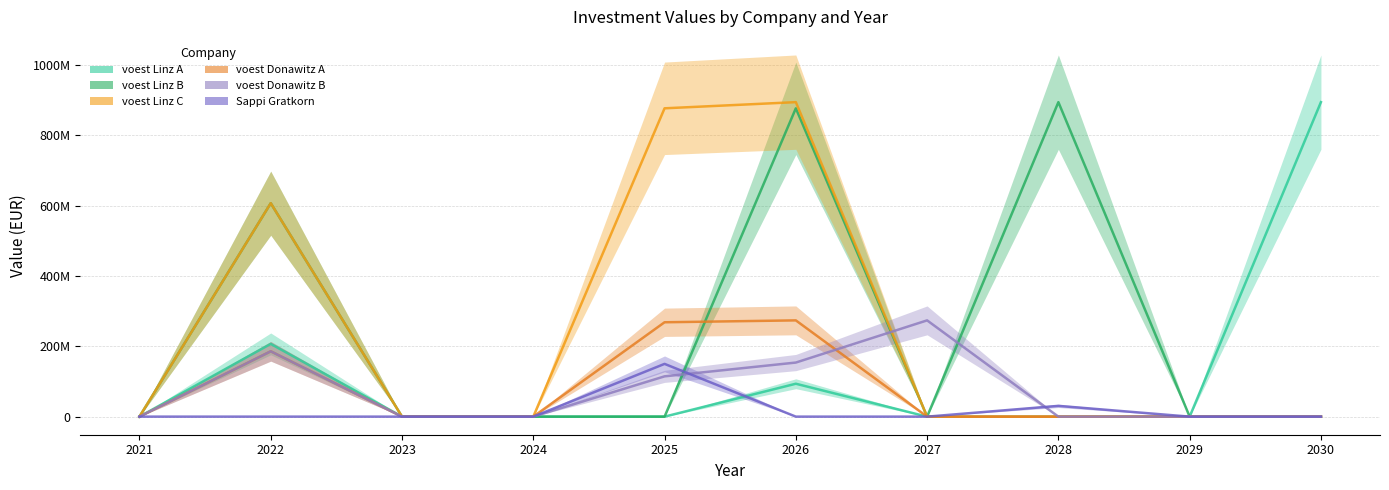

Which category has the lowest value in the voest Donawitz A series?

2021